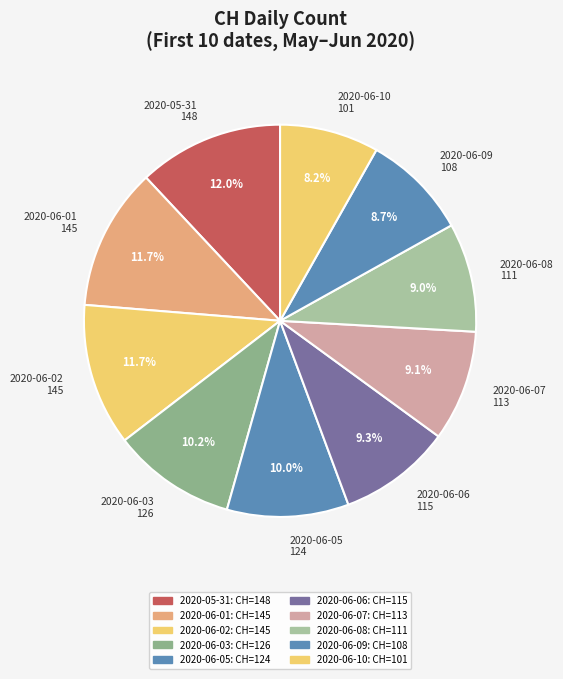

To the nearest percent, what is the difference between the largest and smallest slice percentages?

4%